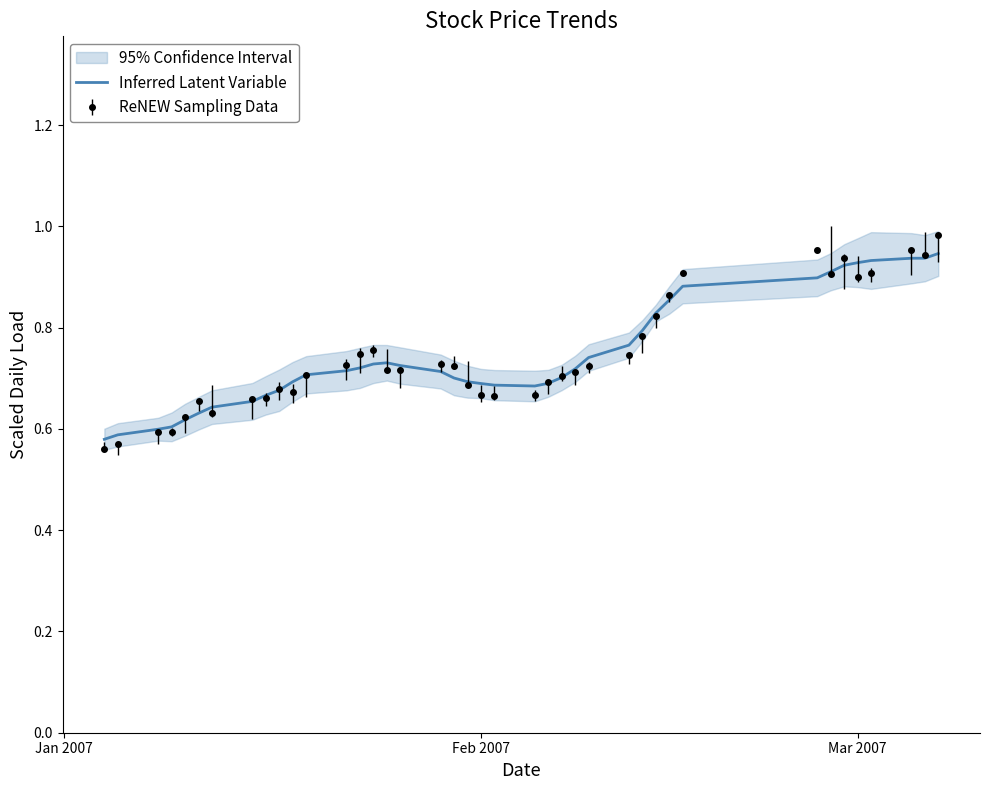

How many lines are shown in the chart?

1